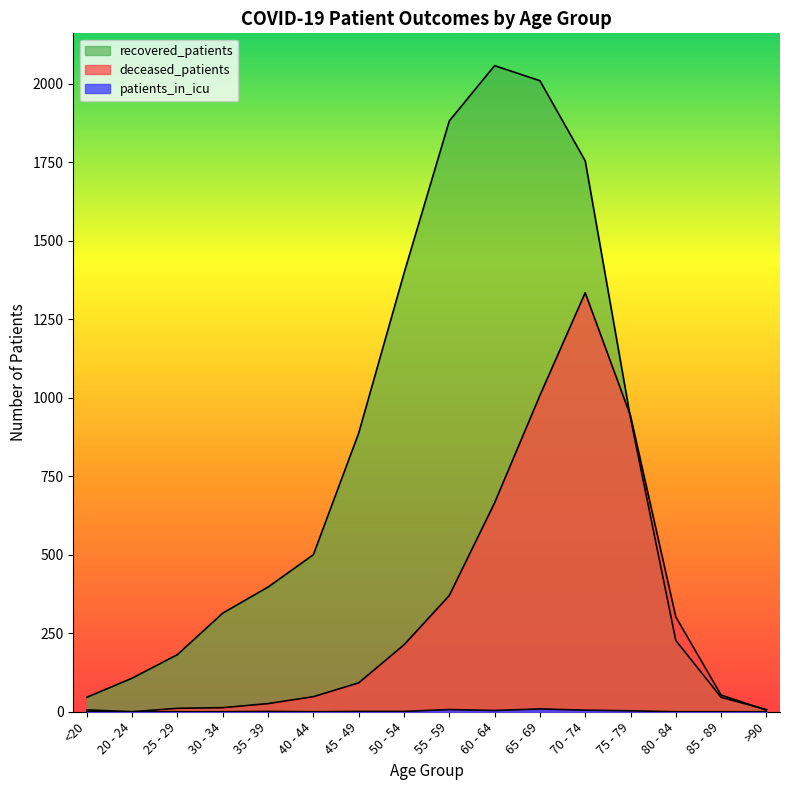

What is the difference between the maximum and minimum values in the patients_in_icu series?

9